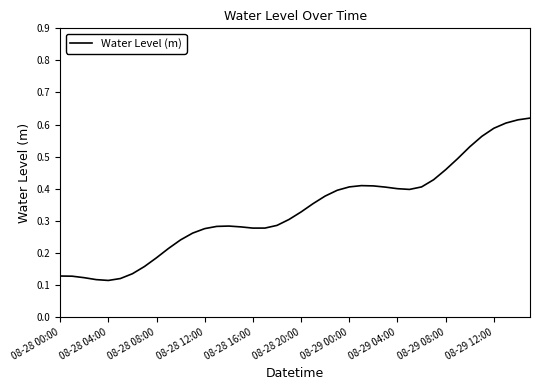

True or false: the data has more than 2 interior local peaks.

False